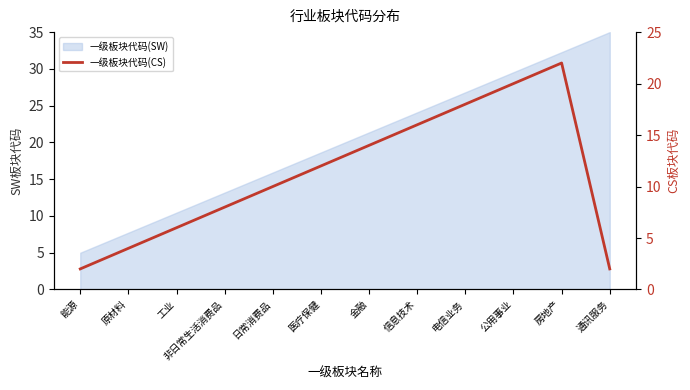

What is the approximate value at 日常消费品, to the nearest 10?

10